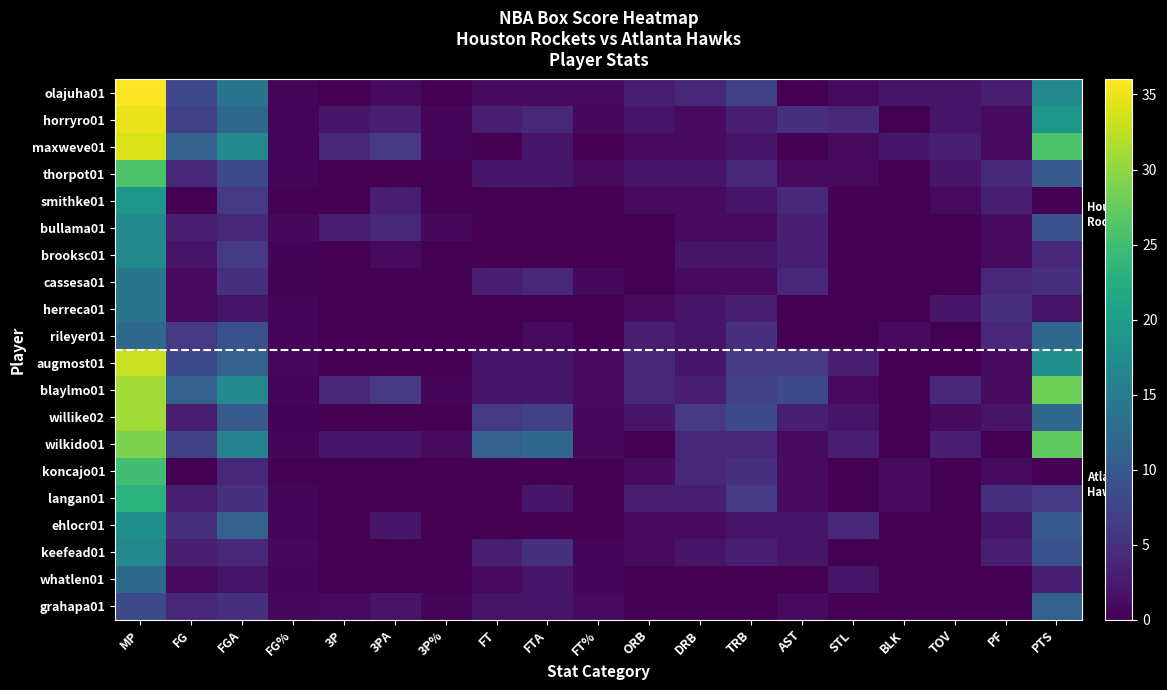

Rank the series at PTS from highest to lowest value.

blaylmo01, wilkido01, maxweve01, horryro01, augmost01, olajuha01, rileyer01, willike02, grahapa01, thorpot01, ehlocr01, bullama01, keefead01, langan01, cassesa01, brooksc01, whatlen01, herreca01, smithke01, koncajo01